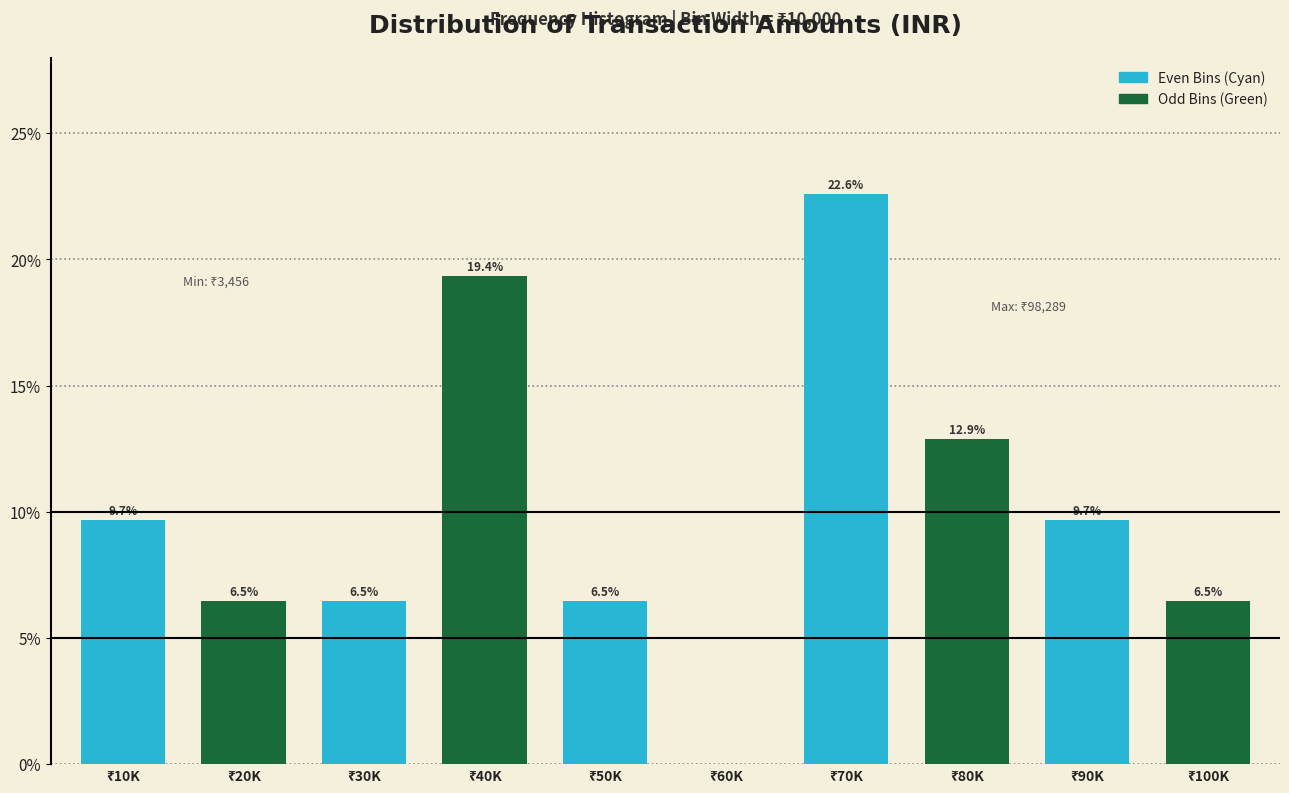

What is the maximum value shown in the chart?

22.6